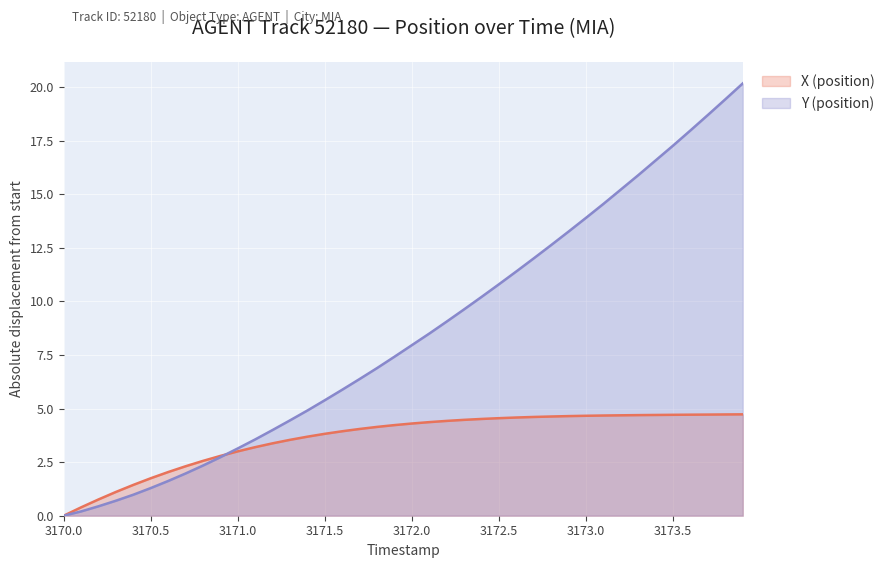

What is the total value across all series at 3172.0?

12.3